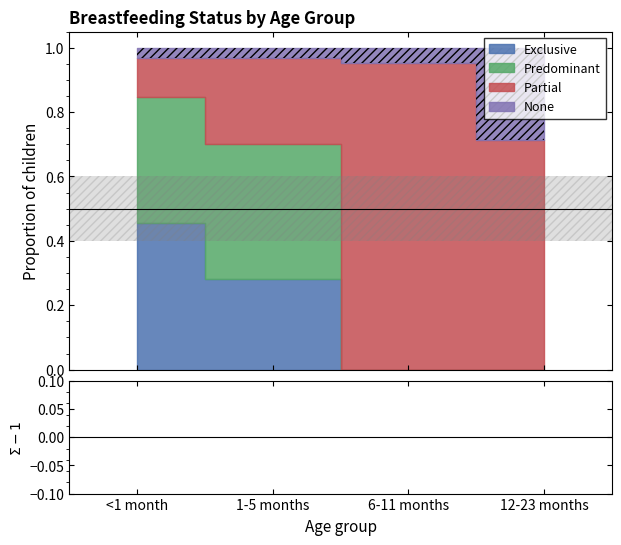

What is the sum of the None values at 12-23 months and 1-5 months?

0.3